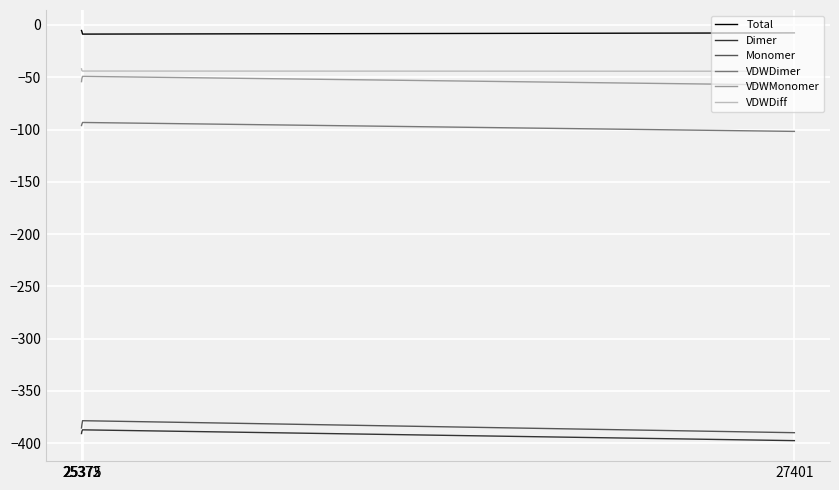

What is the difference between the maximum and minimum values in the Monomer series?

11.5